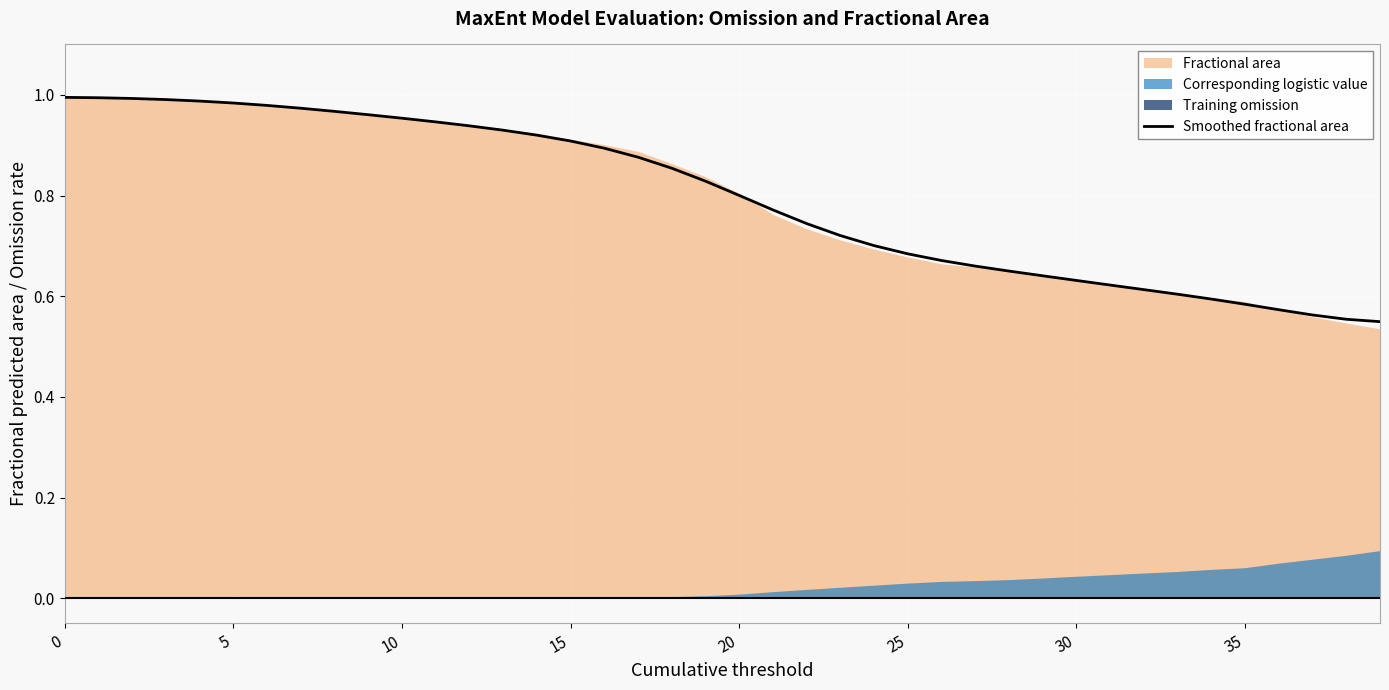

The chart shows a value of 0.6 at 29. True or false?

True